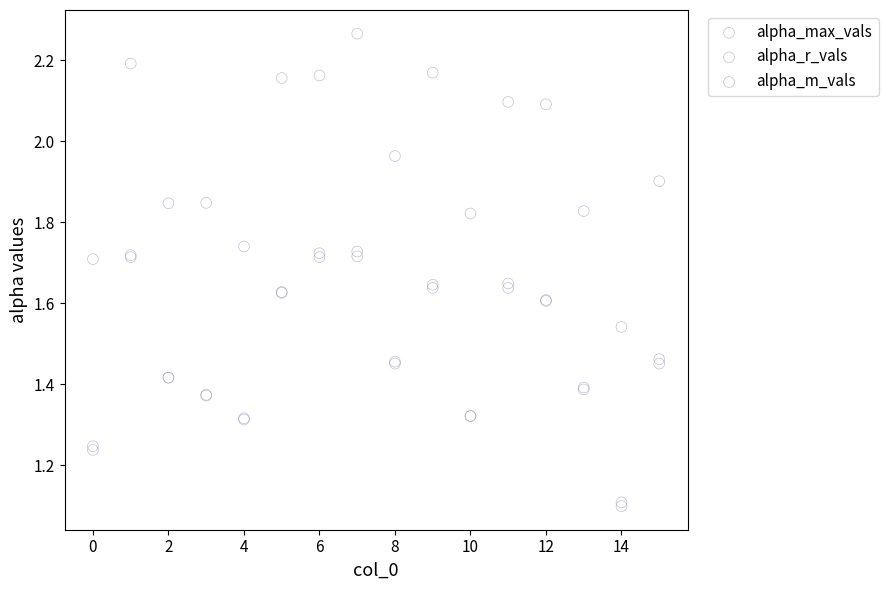

What are all the series names shown in the legend?

alpha_max_vals, alpha_r_vals, alpha_m_vals